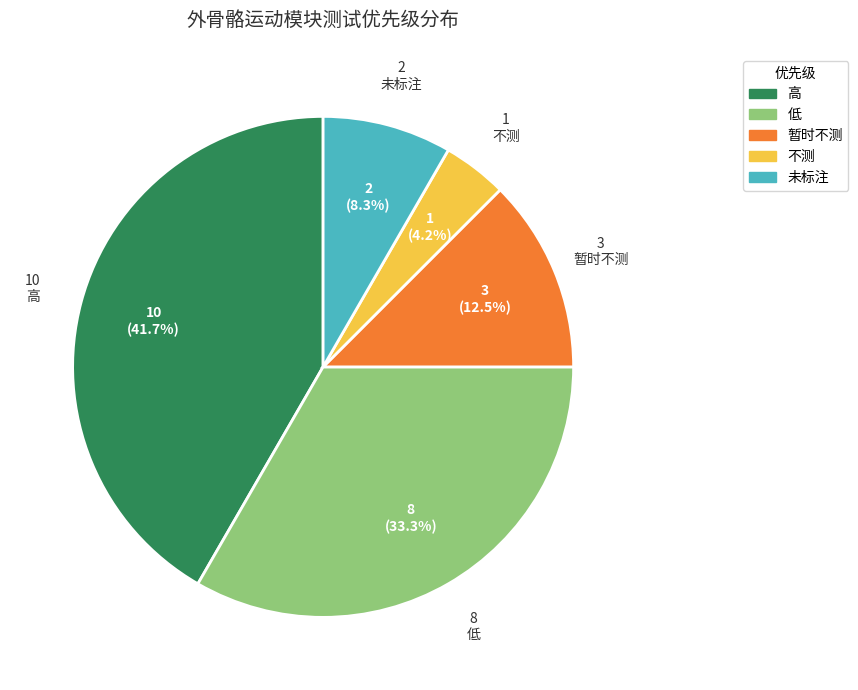

How many segments does this pie chart have?

5